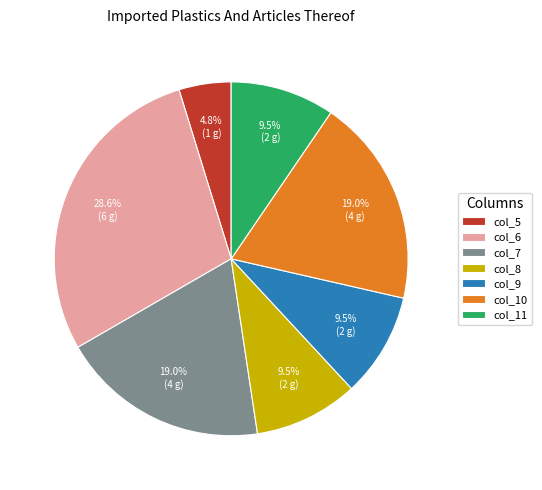

Which slice is the largest?

col_6